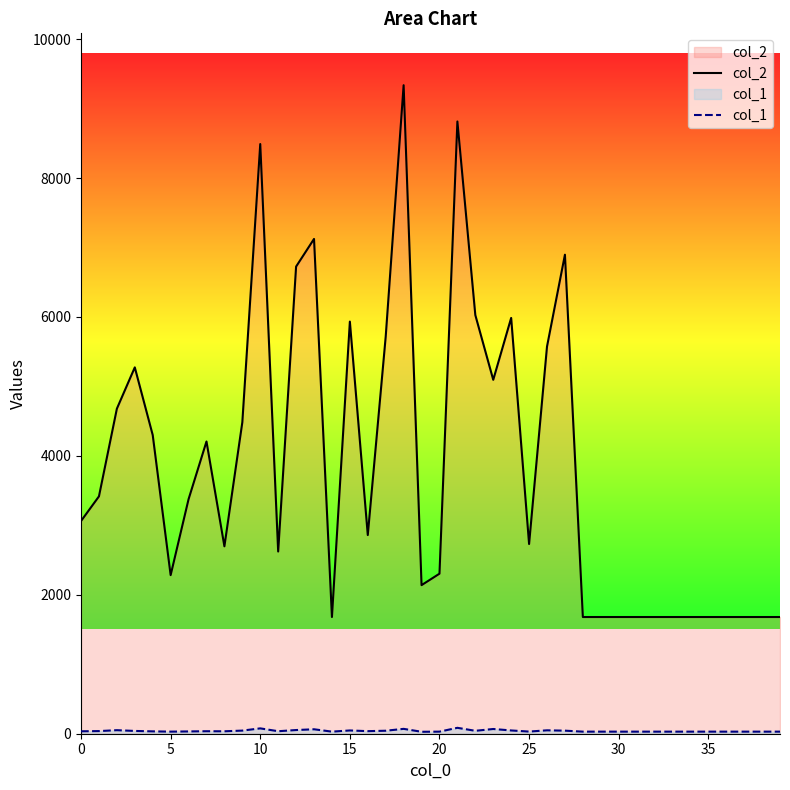

True or false: col_2 and col_1 cross at least once.

False